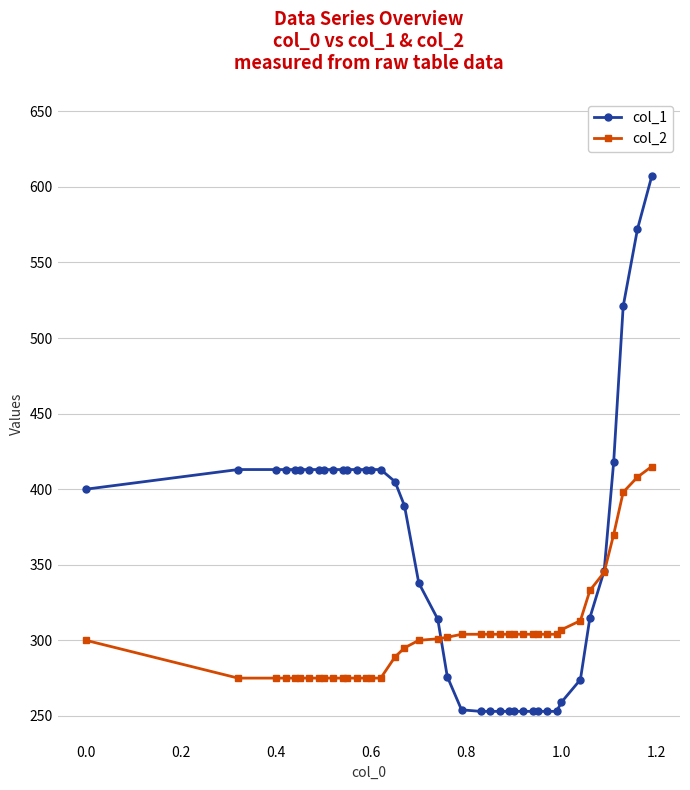

What is the greatest value displayed?

607